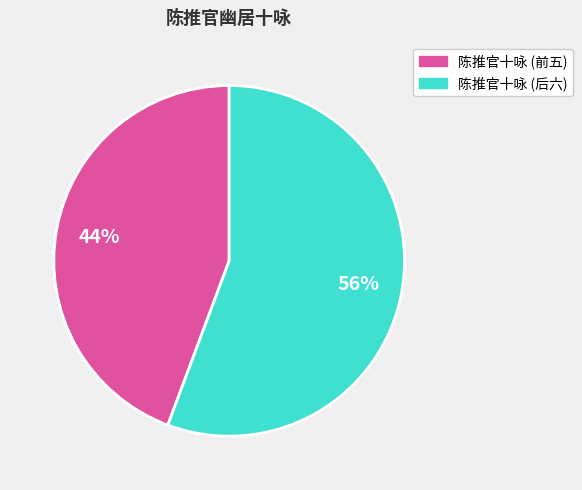

Do 陈推官十咏 (后六) and 陈推官十咏 (前五) together represent more than half of the pie?

Yes